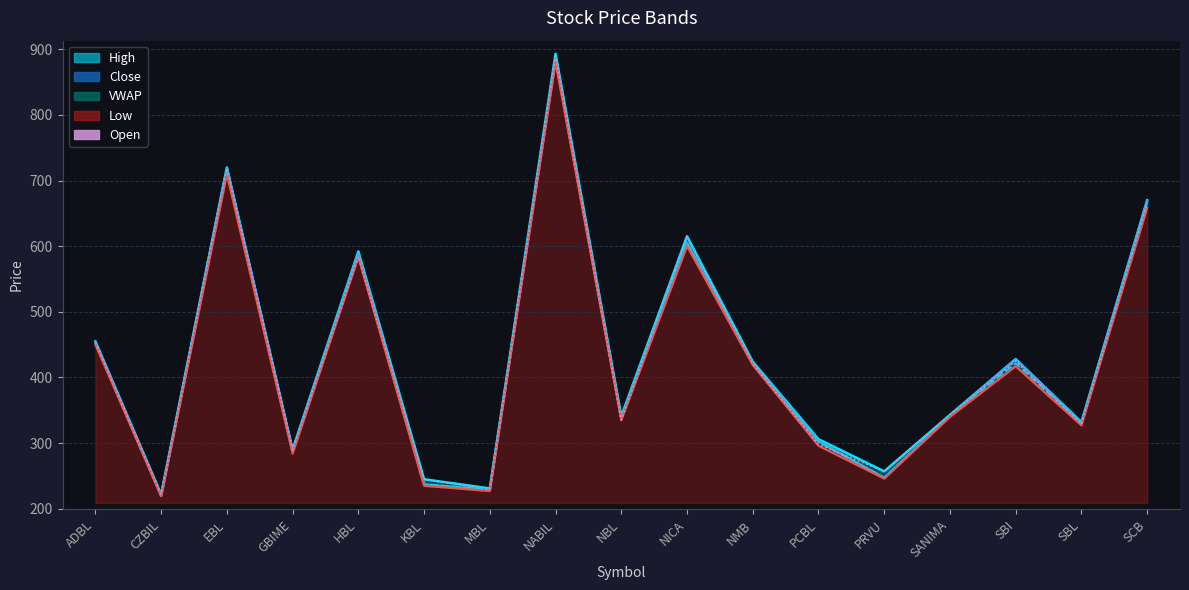

What is the label of the 13th point from the right?

HBL